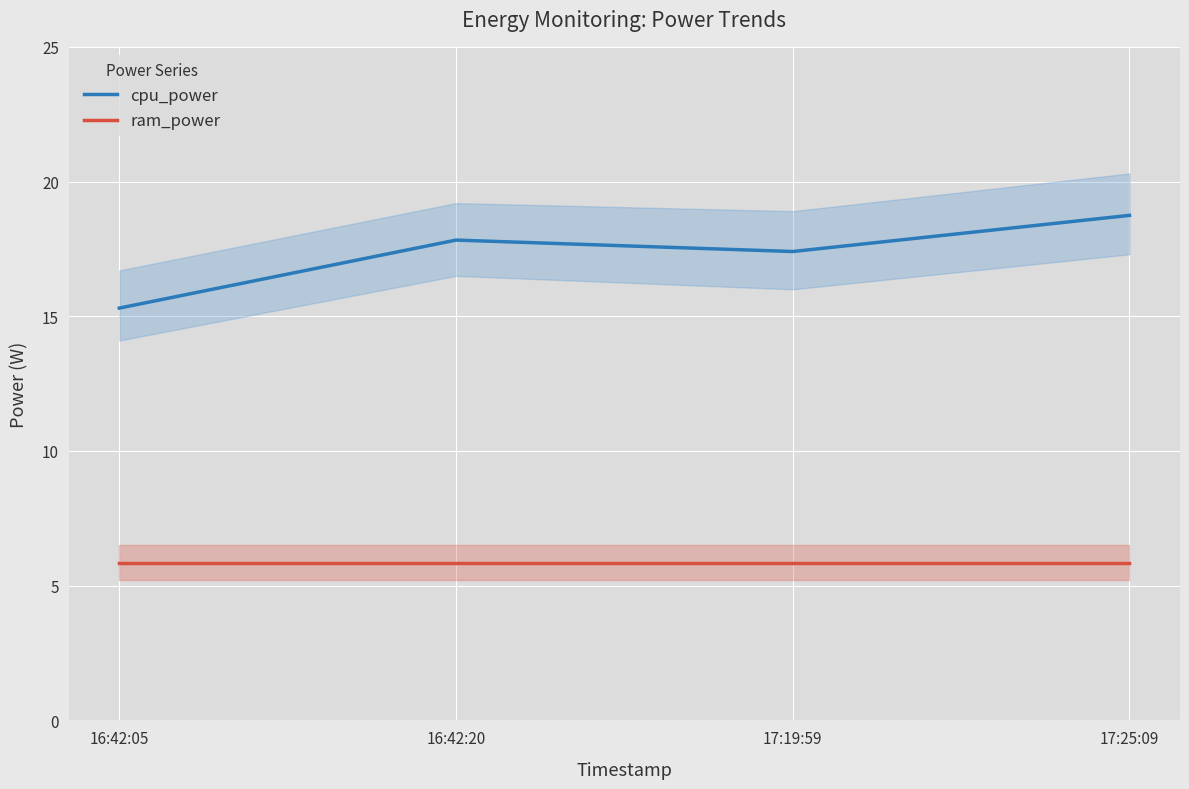

Reading right to left, extract all data points from this chart.

cpu_power: 17:25:09=18.7	17:19:59=17.4	16:42:20=17.8	16:42:05=15.3
ram_power: 17:25:09=5.8	17:19:59=5.8	16:42:20=5.8	16:42:05=5.8